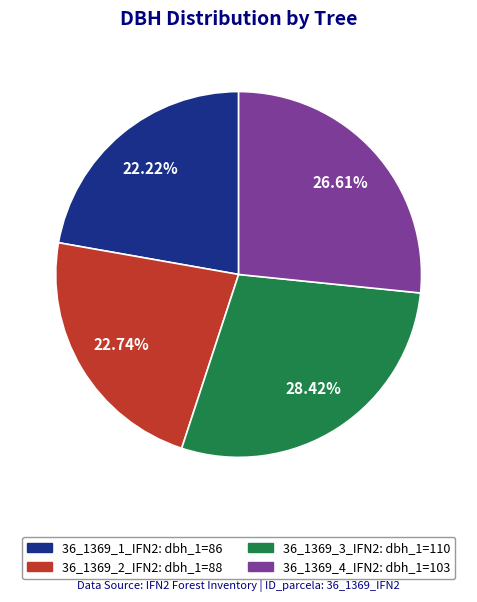

Is 36_1369_4_IFN2 the majority of the pie?

No